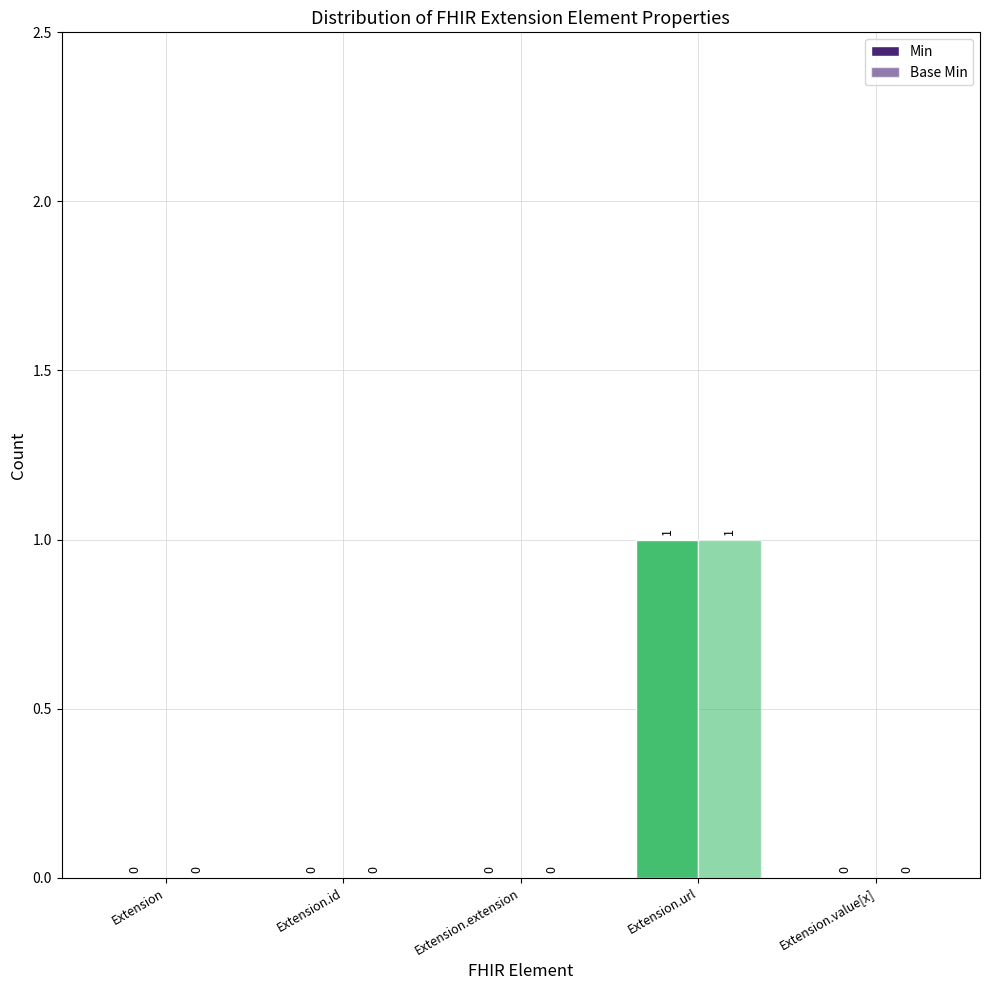

Reading left to right, transcribe all the data shown in this chart.

Min: 0	0	0	1	0
Base Min: 0	0	0	1	0